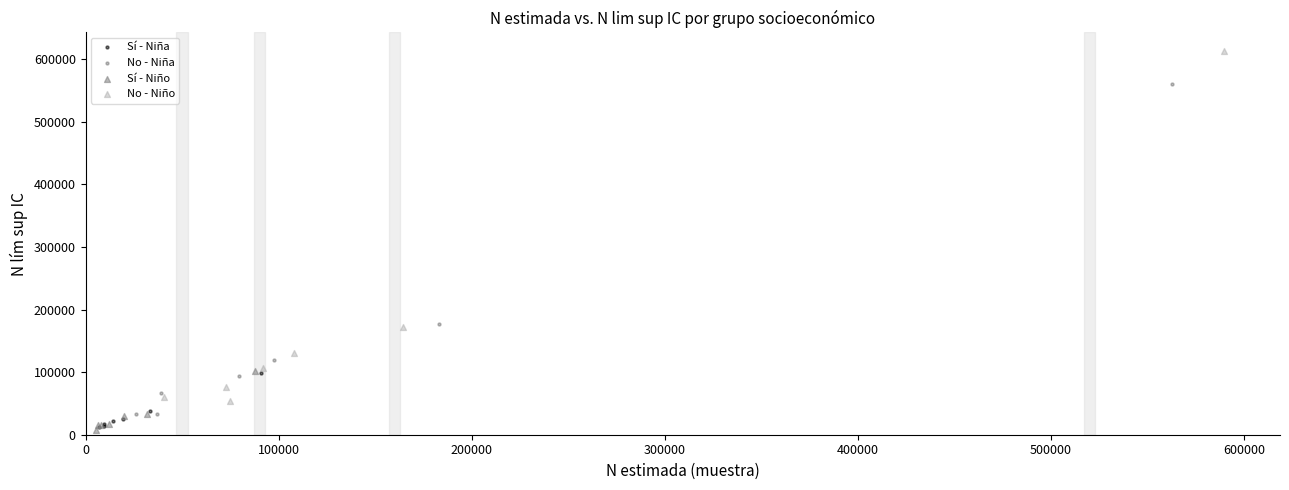

Which series reaches the maximum Y coordinate?

No - Niño